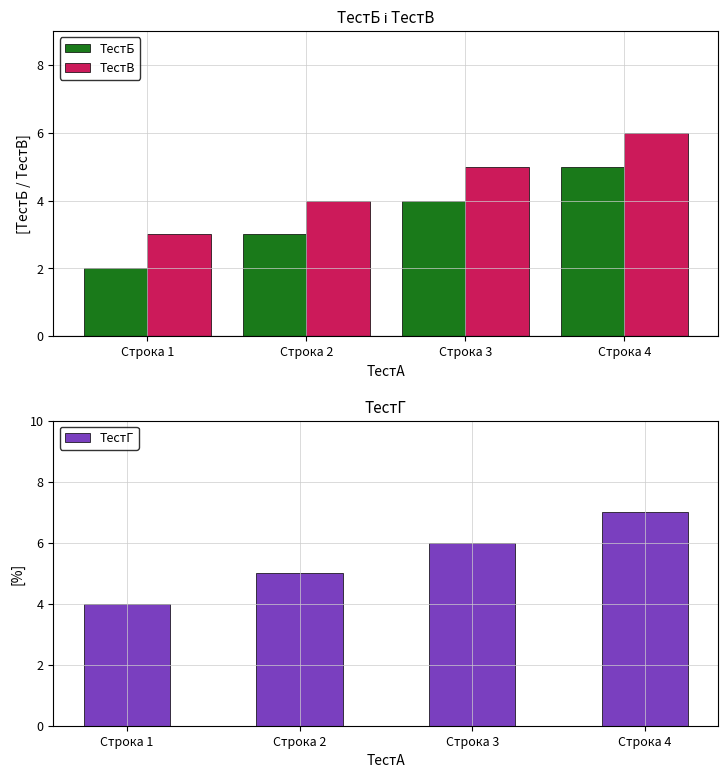

What is the spread (max minus min) of values at Строка 2?

2